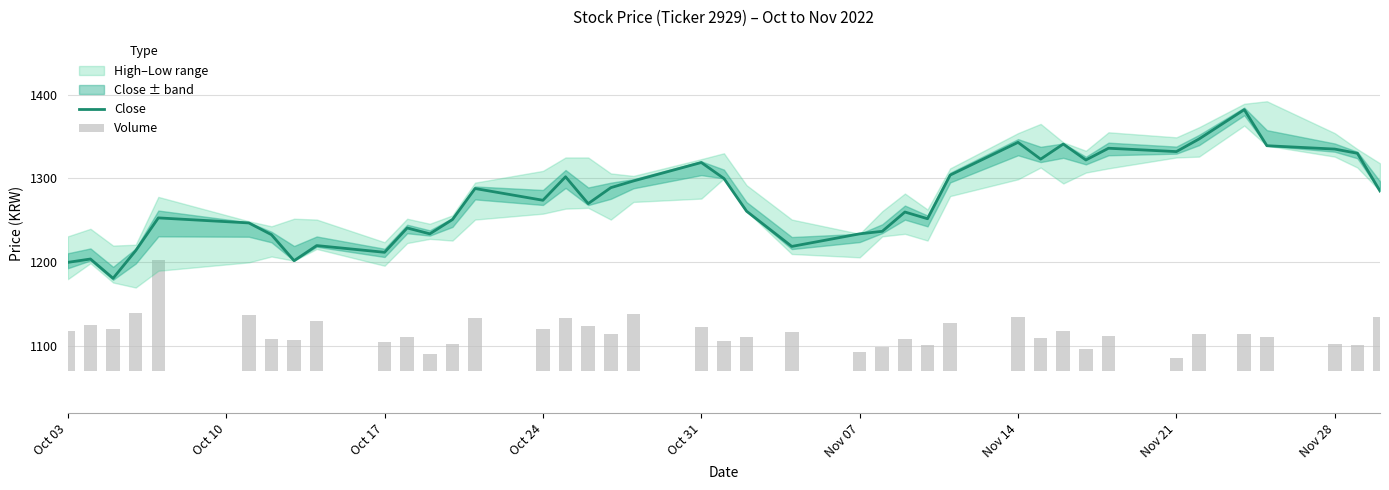

What is the maximum value for Close?

1382